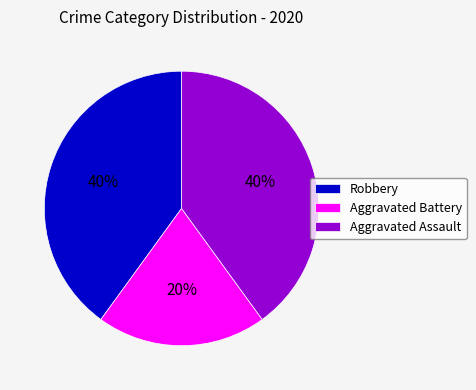

Is Aggravated Battery the majority of the pie?

No